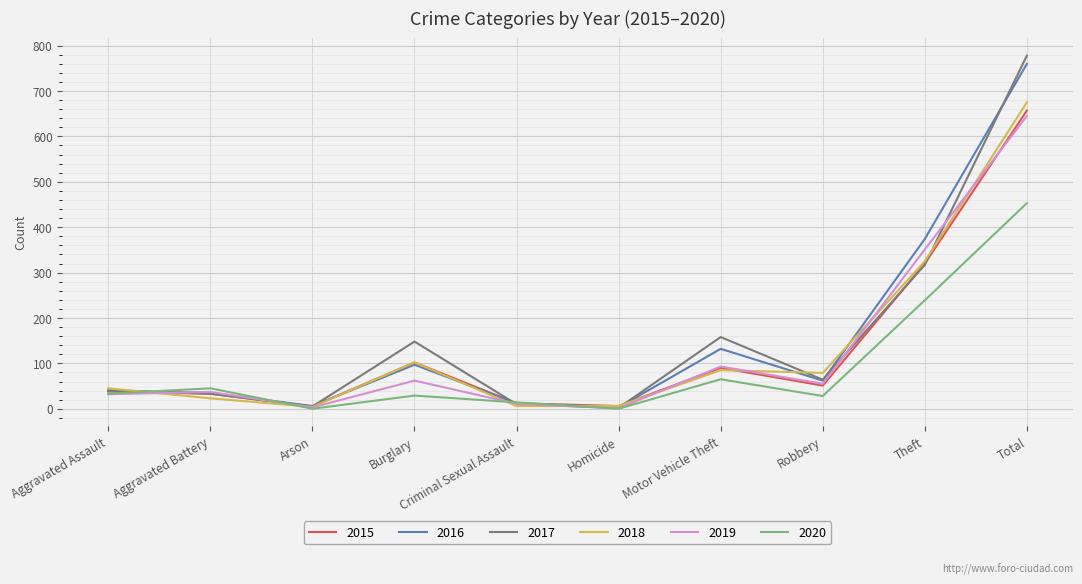

What are all the series names shown in the legend?

2015, 2016, 2017, 2018, 2019, 2020